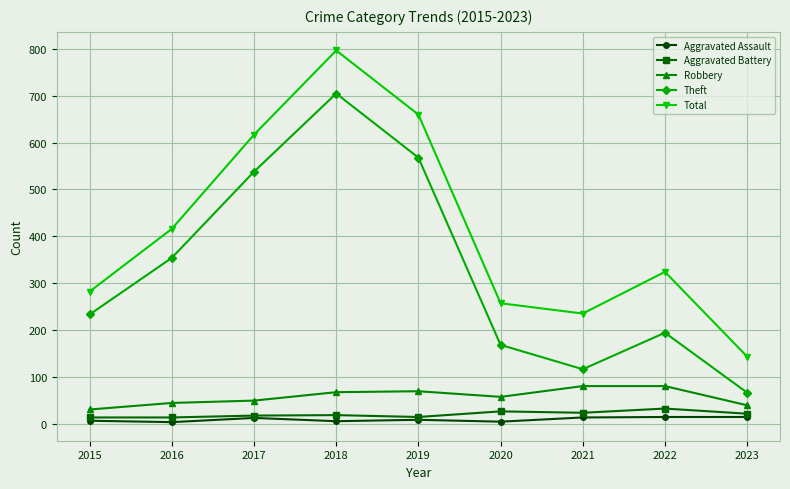

At which label does Theft reach its minimum?

2023